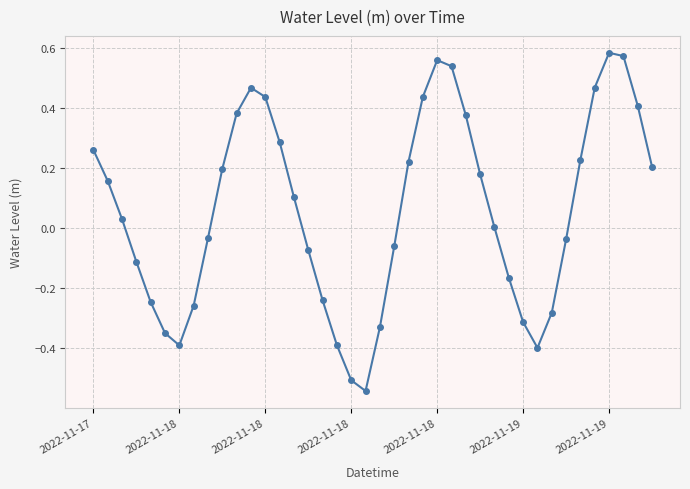

True or false: there are more than 0 points higher than both neighbors.

True